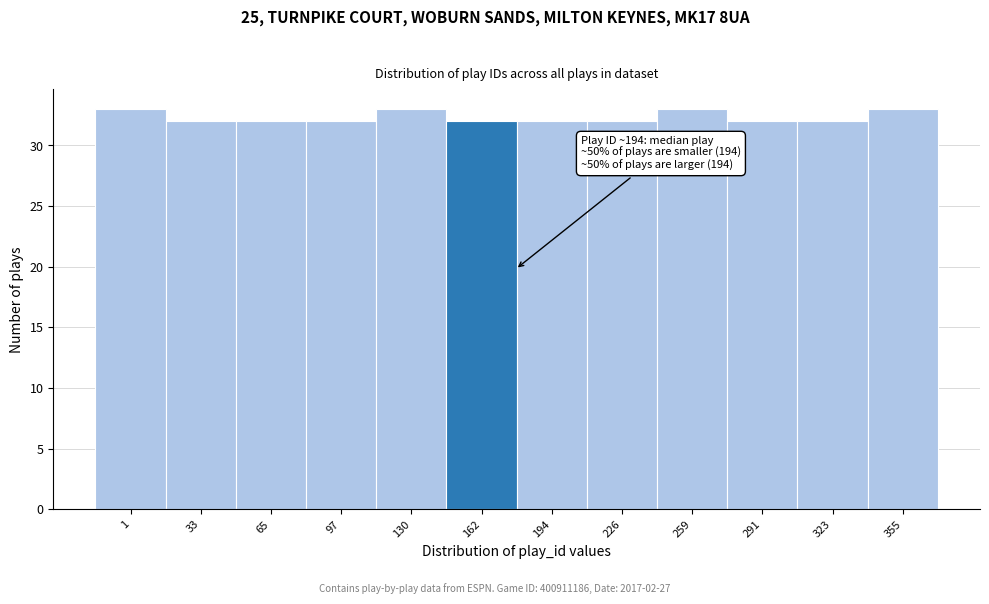

Reading right to left, what are all the values shown in this chart?

33	32	32	33	32	32	32	33	32	32	32	33